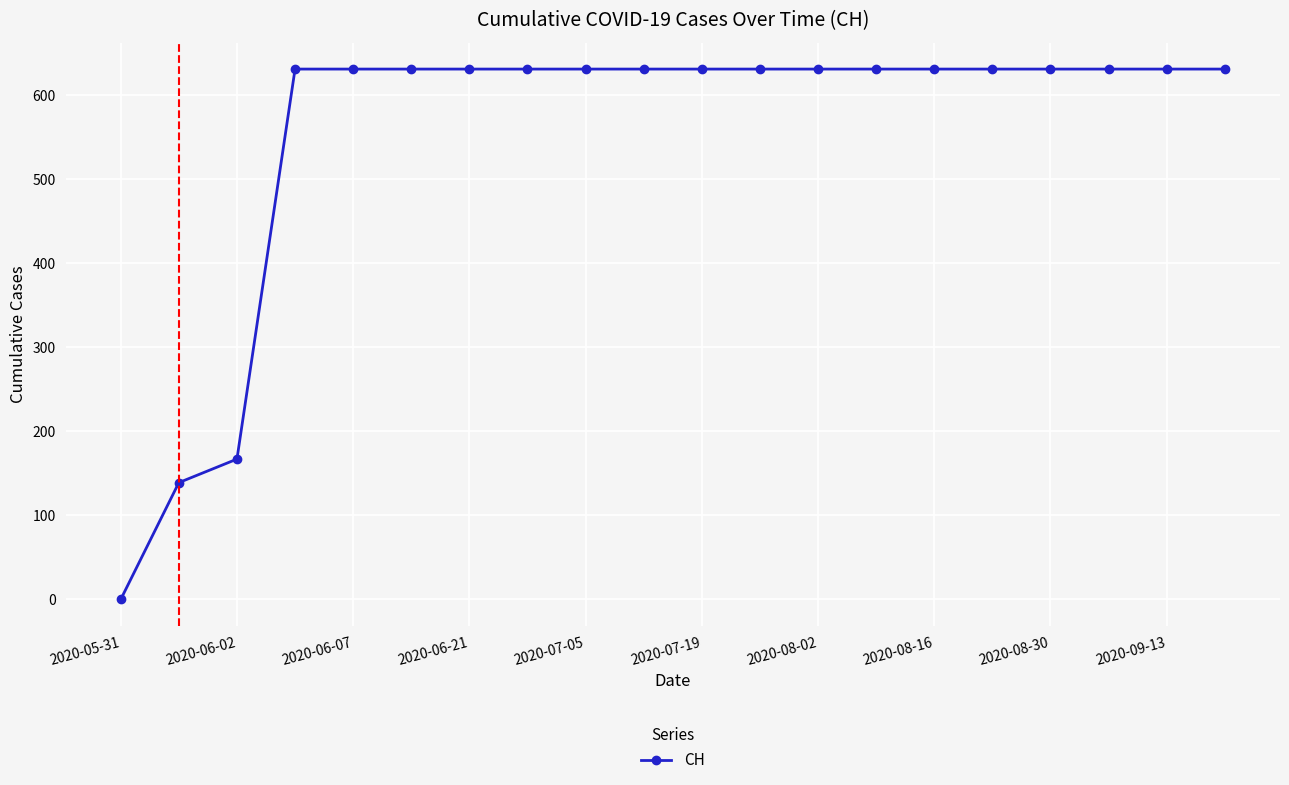

Reading right to left, what are all the values shown in this chart?

631	631	631	631	631	631	631	631	631	631	631	631	631	631	631	631	631	167	139	0